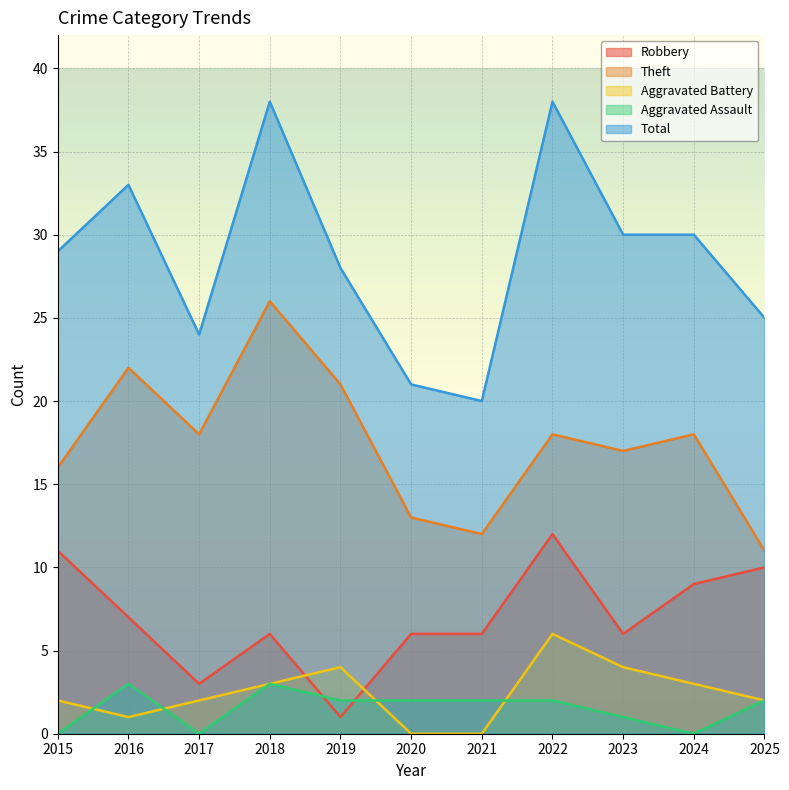

The Aggravated Assault series shows 3 at 2018. True or false?

True